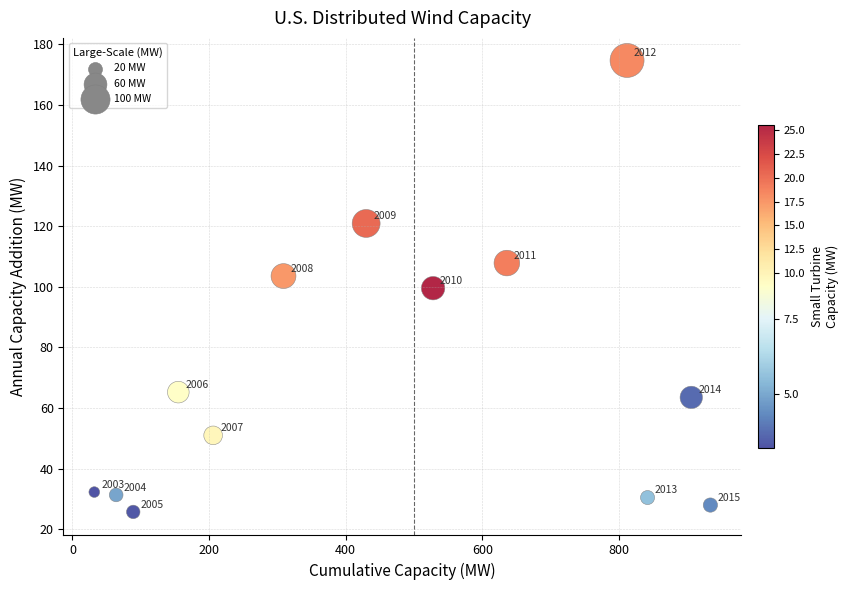

What is the range of X values (max minus min)?

902.0